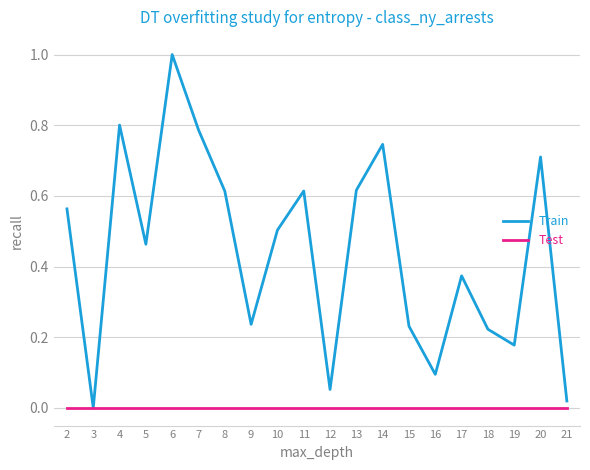

Rank the series by their average value, from lowest to highest.

Test, Train